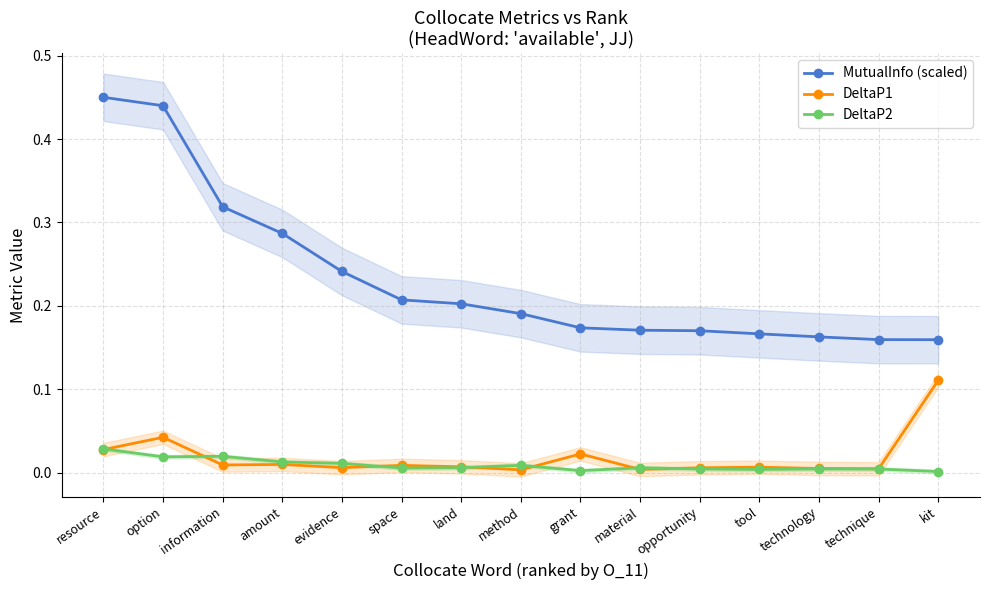

At how many categories does at least one series exceed 0?

15